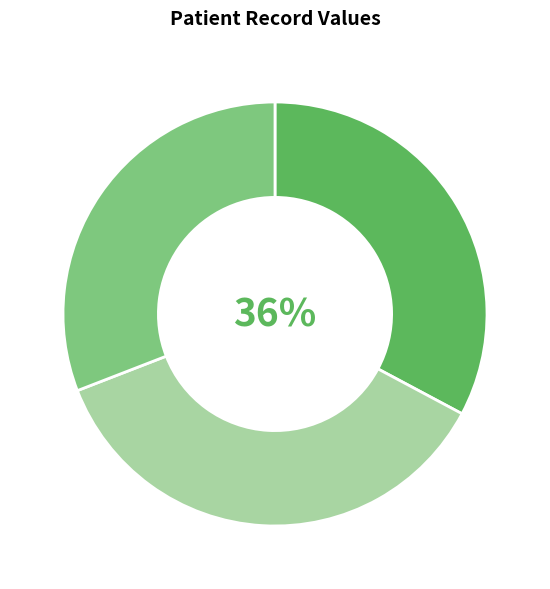

Count the number of slices in the pie.

3